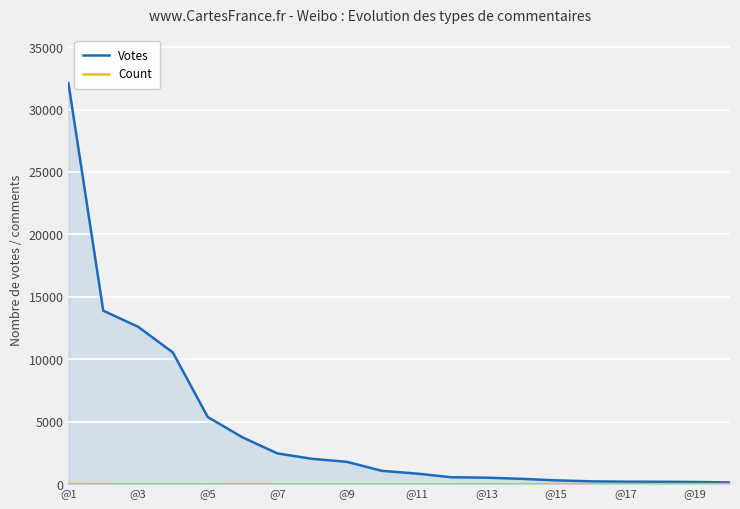

At 17, list the series in order from smallest to largest.

Count, Votes